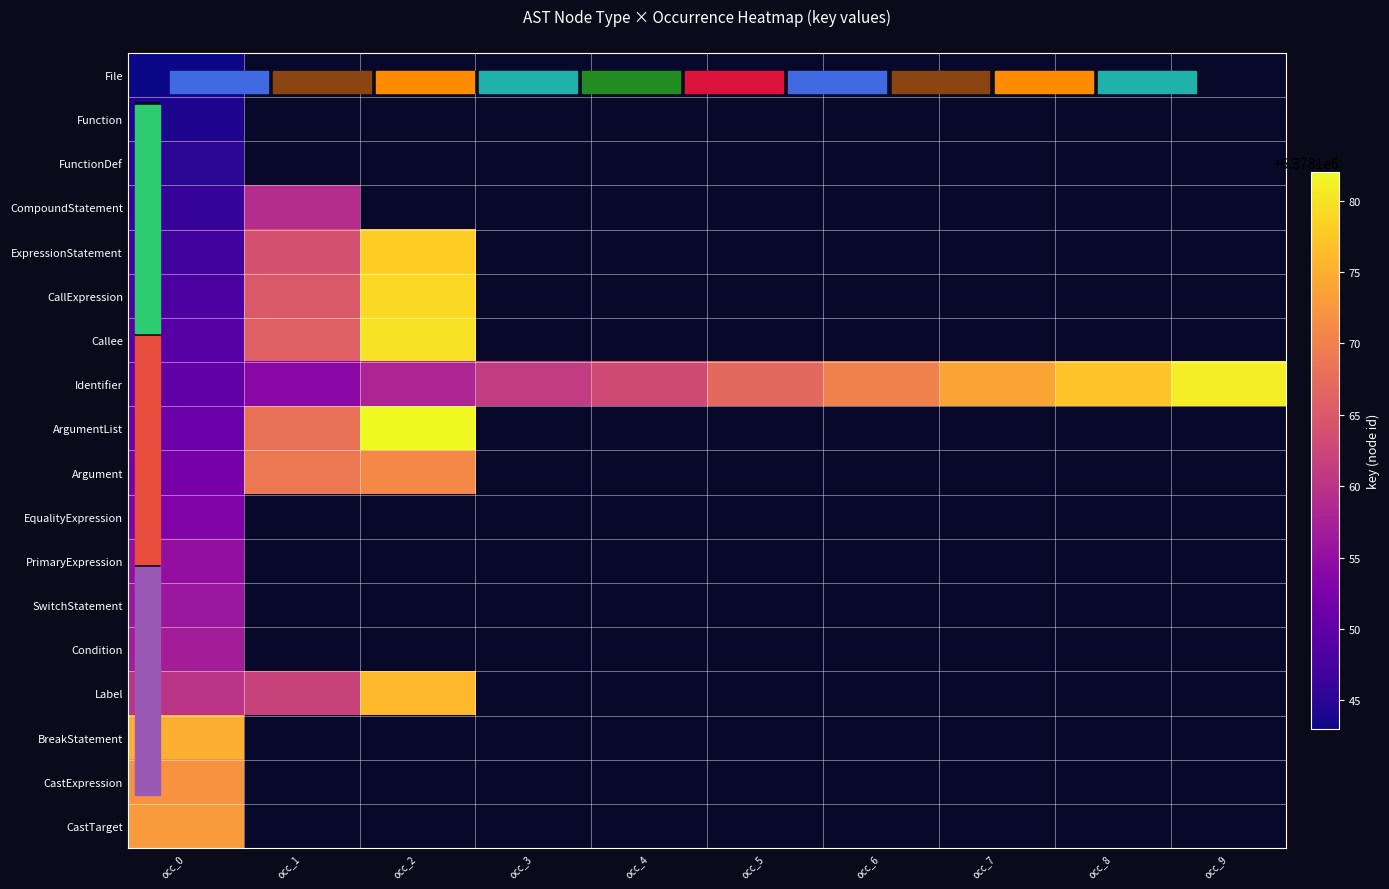

Is the value of CallExpression at occ_1 greater than the value of File at occ_3?

No